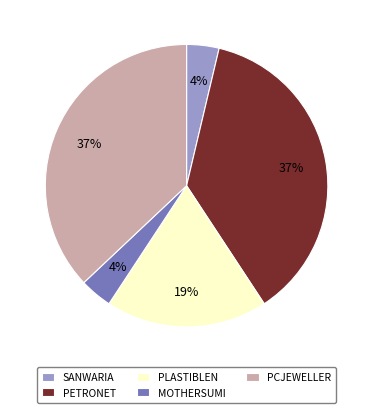

Combined, do SANWARIA and MOTHERSUMI account for over 50%?

No